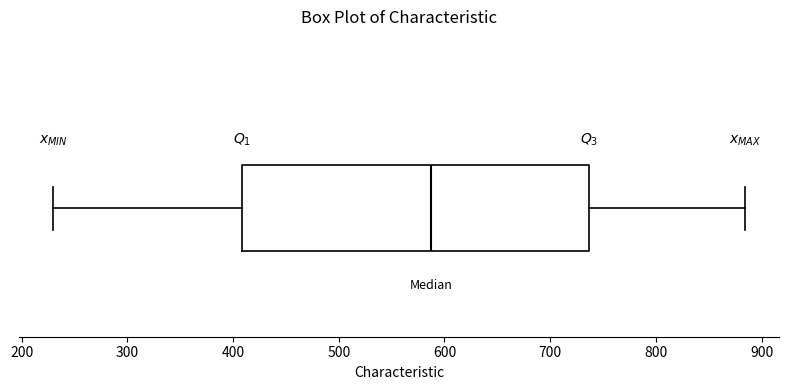

Read this box plot against the x-axis: the position of the median line, the range covered by the box, and the ends of both whiskers. The values are not printed on the chart, so give them approximately, as read against the axis.

median 590, box 410 to 740, whiskers 230 to 880